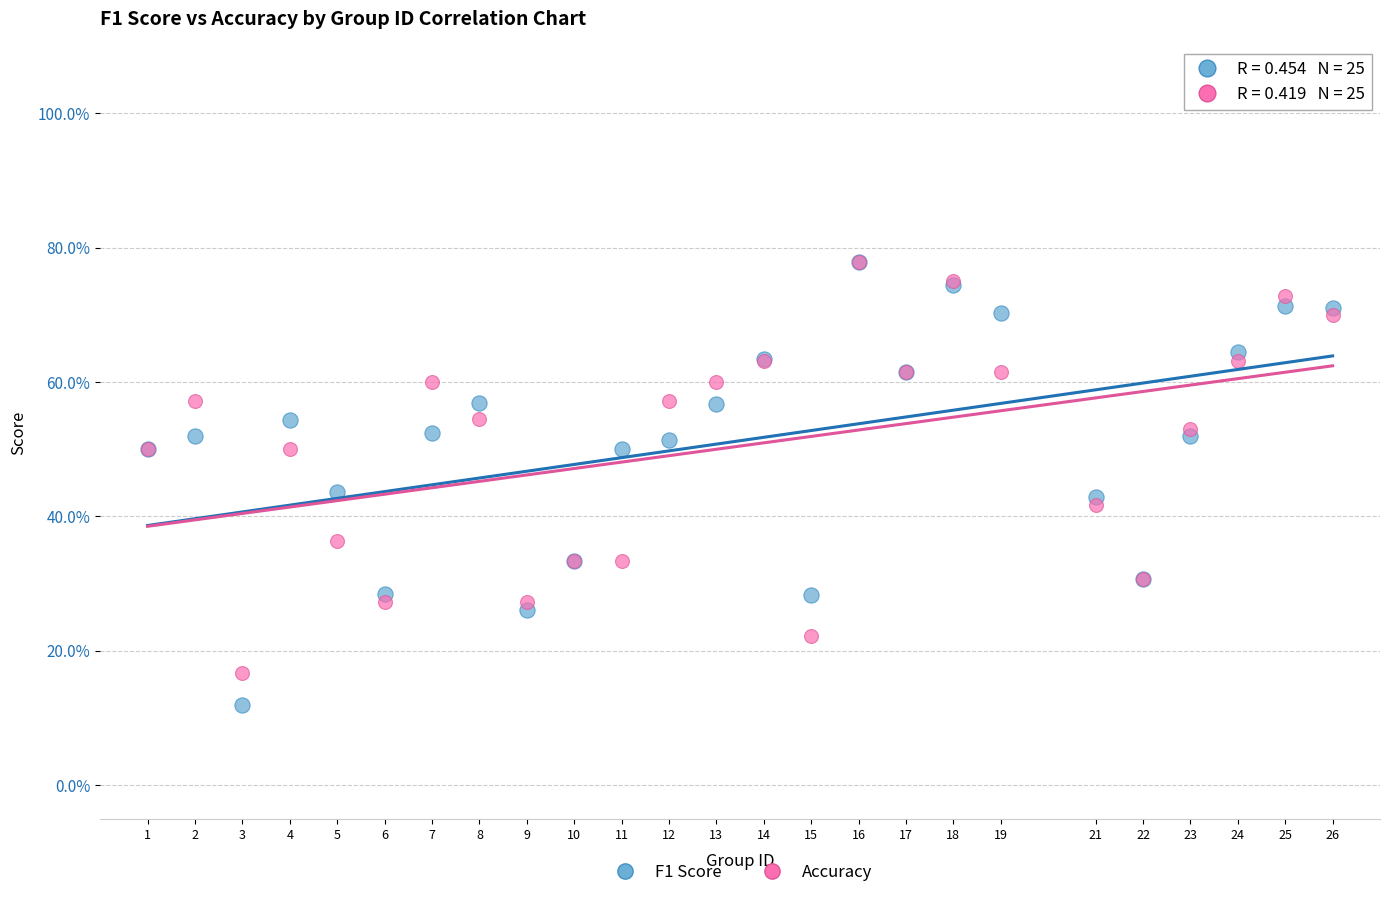

What are all the series names shown in the legend?

F1 Score, Accuracy